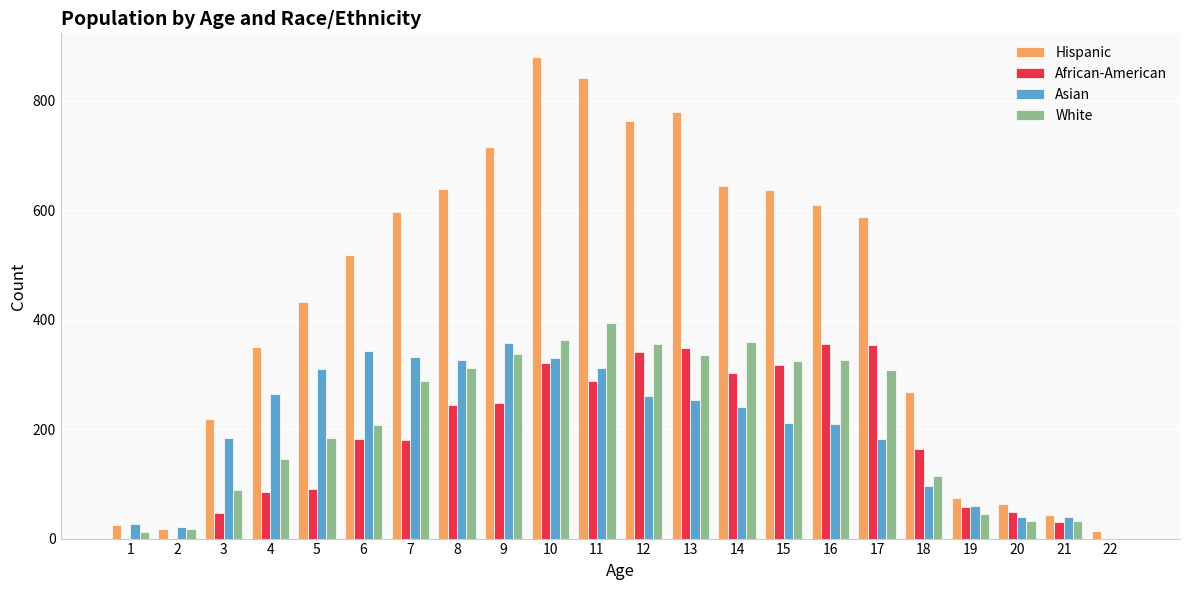

Is the value of White at 7 greater than the value of Hispanic at 16?

No